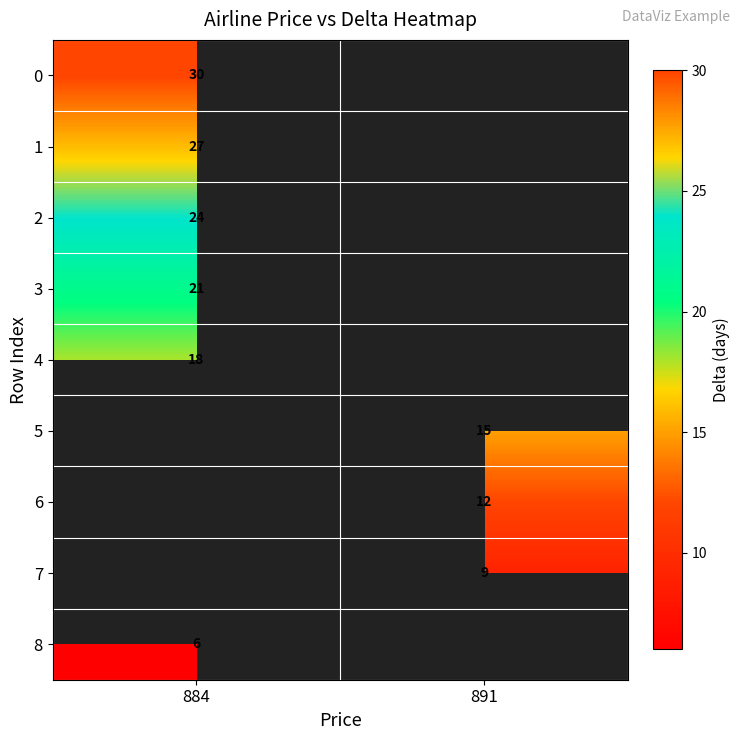

Is it true that 1 equals 7 at 884?

False